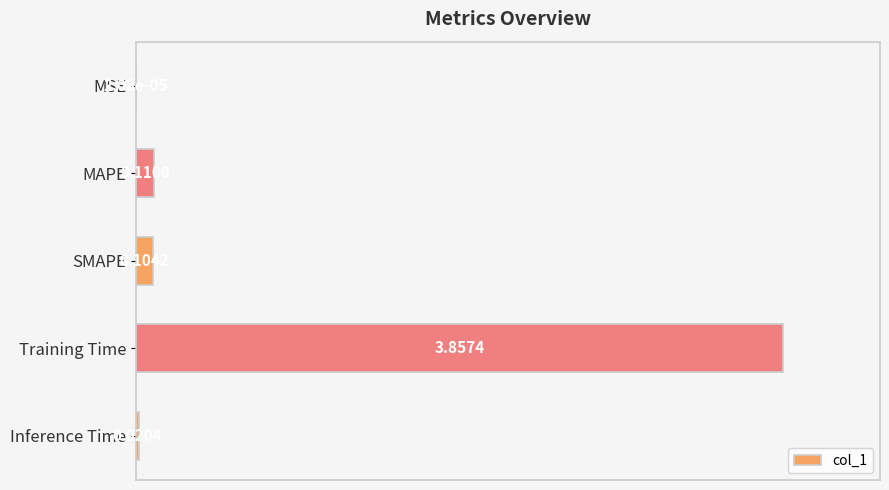

Are the bars horizontal?

Yes